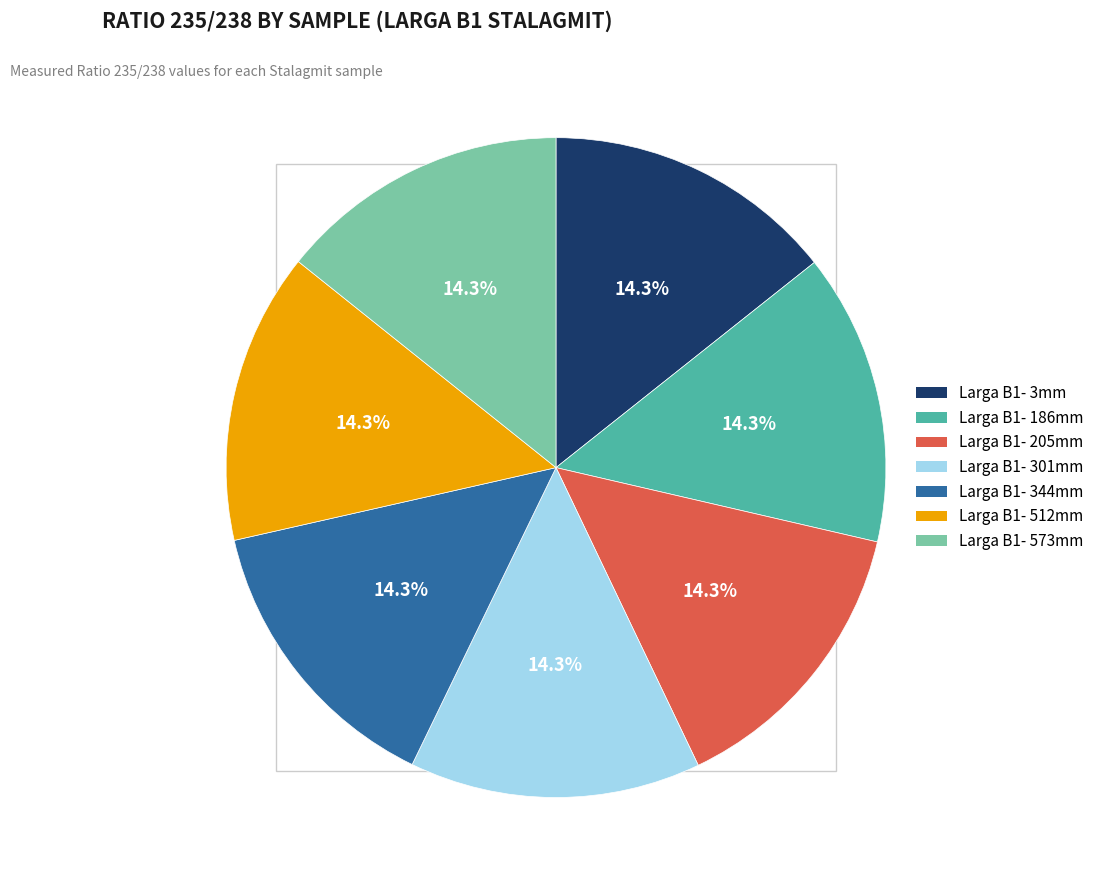

How many segments does this pie chart have?

7